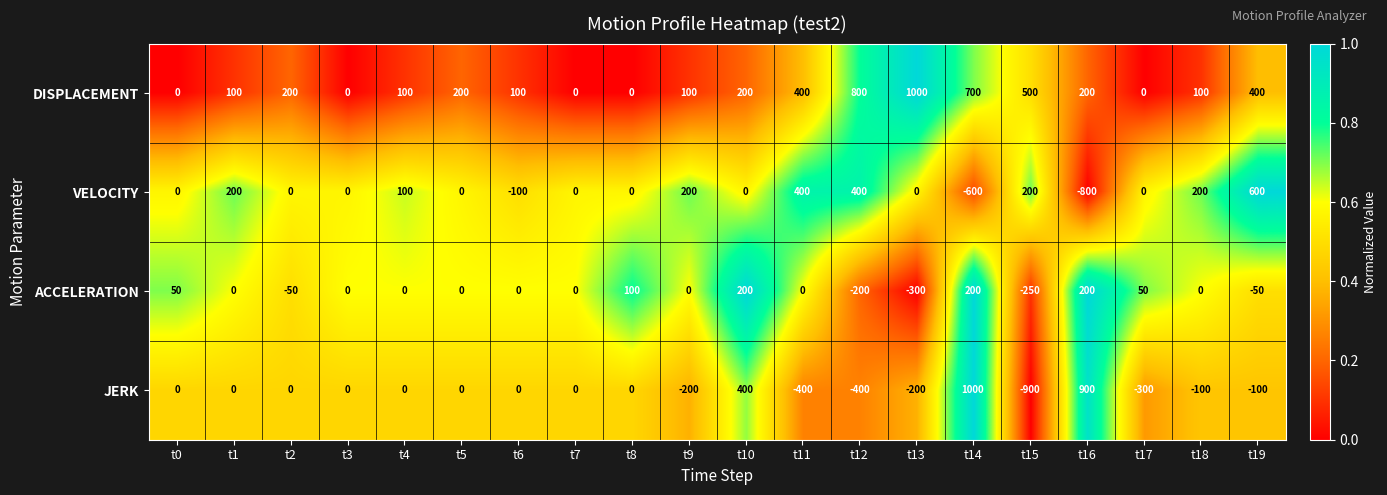

How many DISPLACEMENT values are between 100 and 400?

11